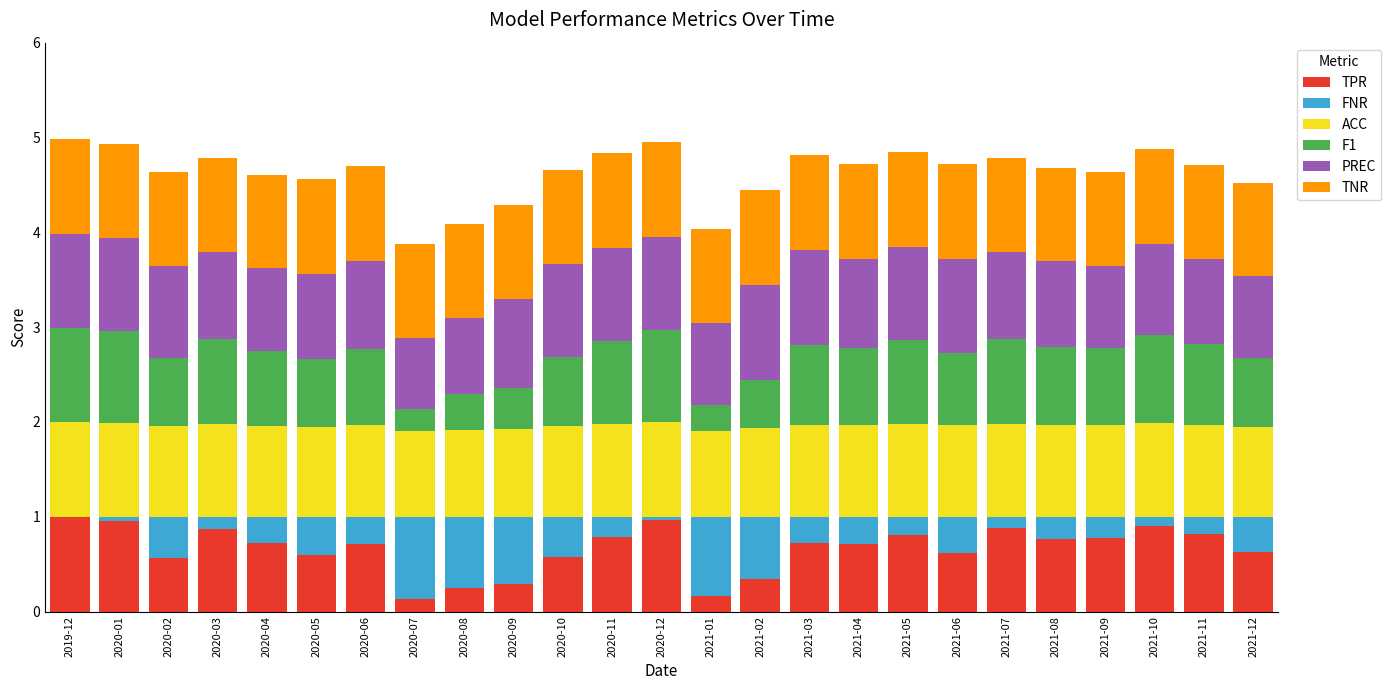

How many data points does each series have?

25